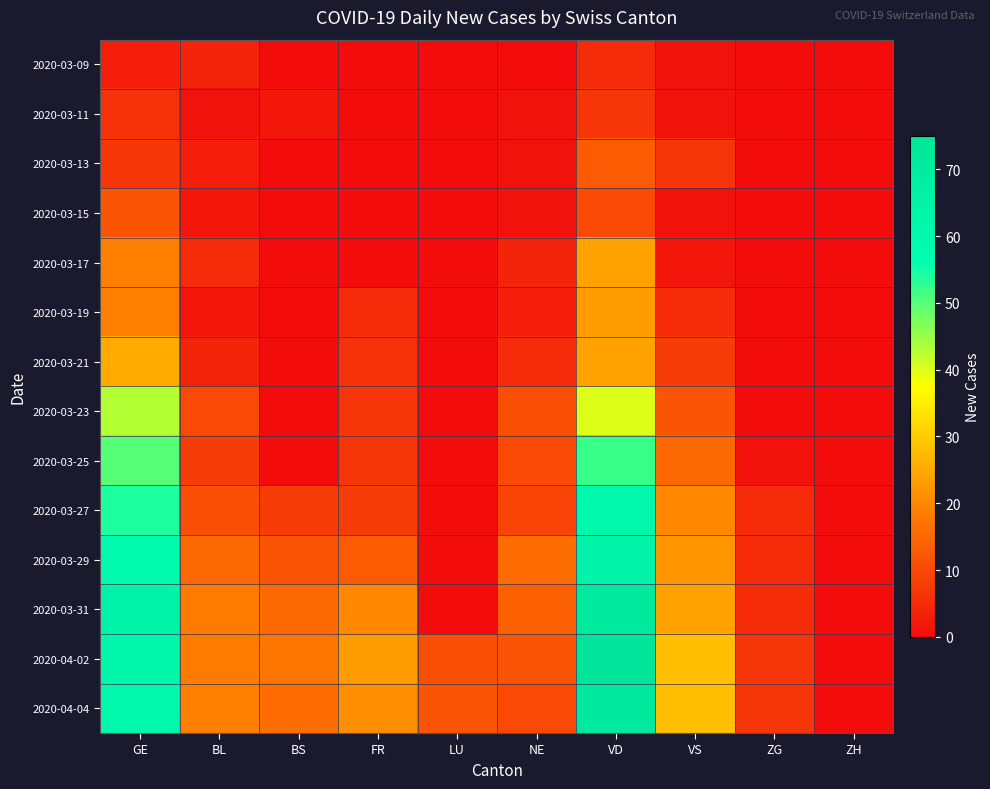

At which category is the sum across all series the highest?

VD